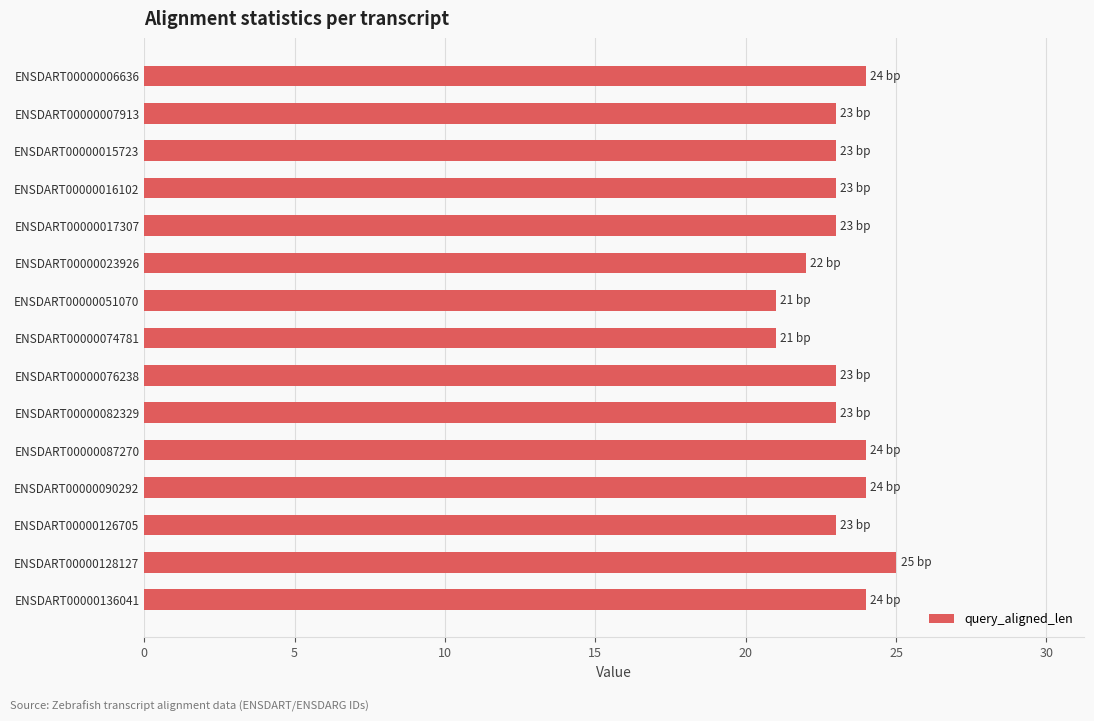

What is the greatest value displayed?

25